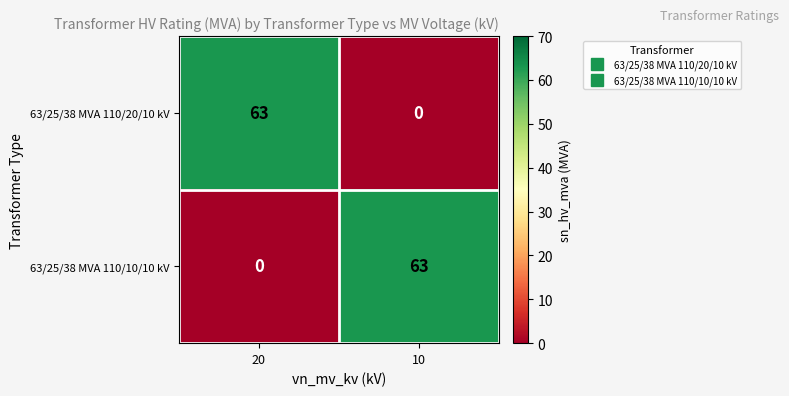

At which label does 63/25/38 MVA 110/10/10 kV reach its minimum?

20